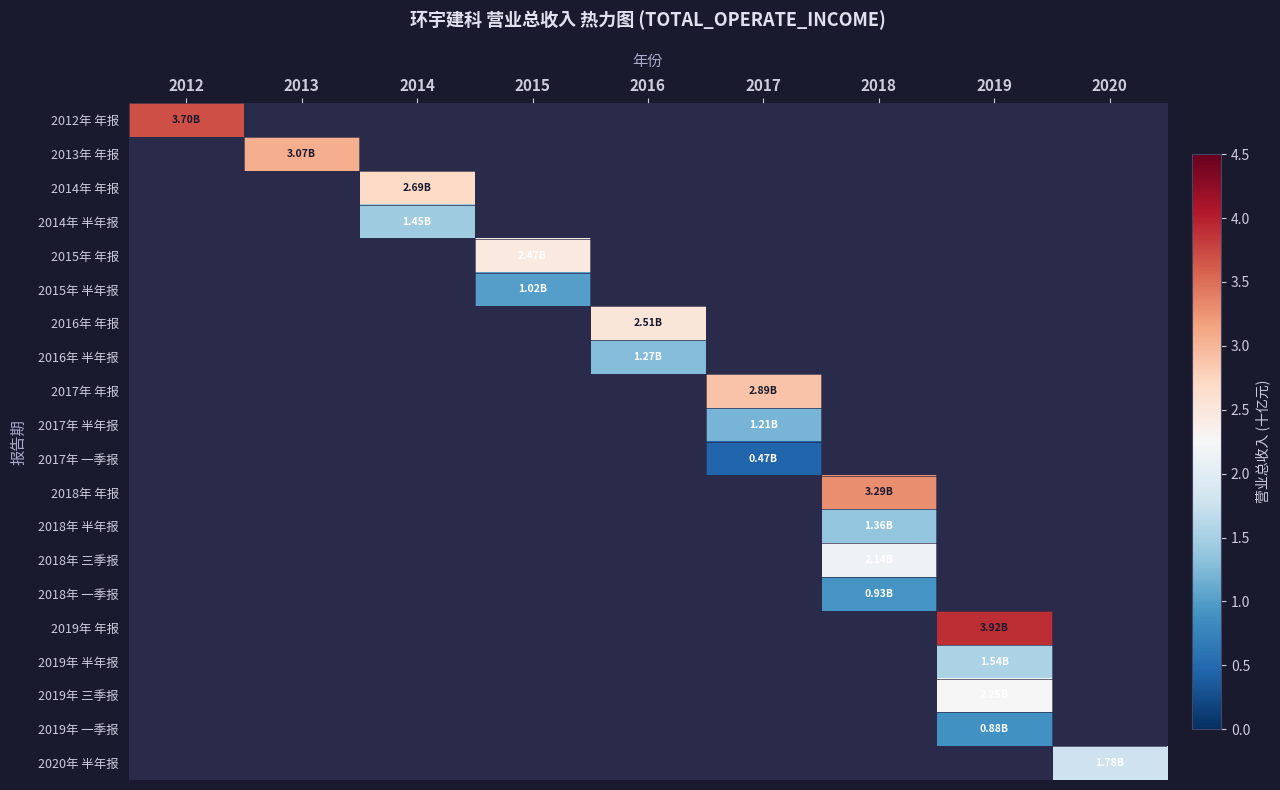

How many positive values does the 2017年 半年报 series have?

1